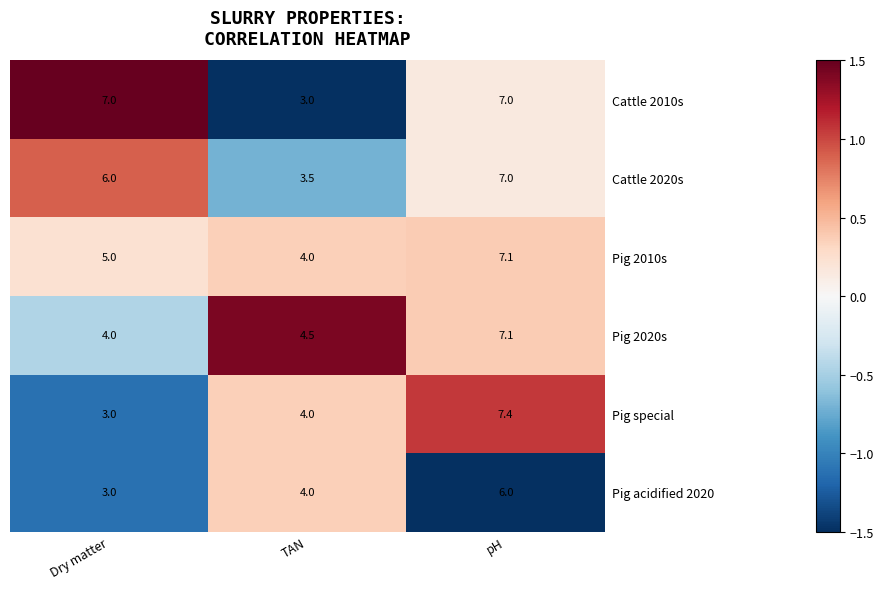

What is the difference between the highest and lowest values at pH?

1.4